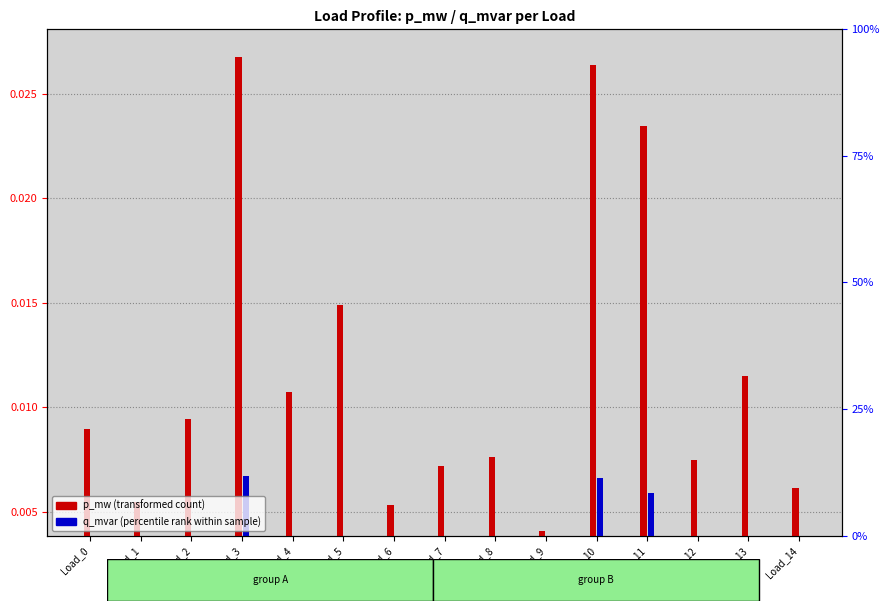

Are the bars grouped side by side (vs. stacked)?

Yes